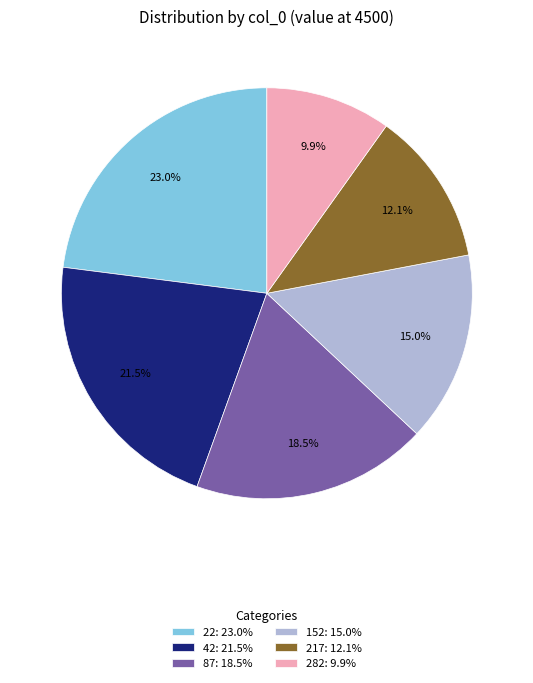

Between 217: 12.1% and 22: 23.0%, which is larger?

22: 23.0%